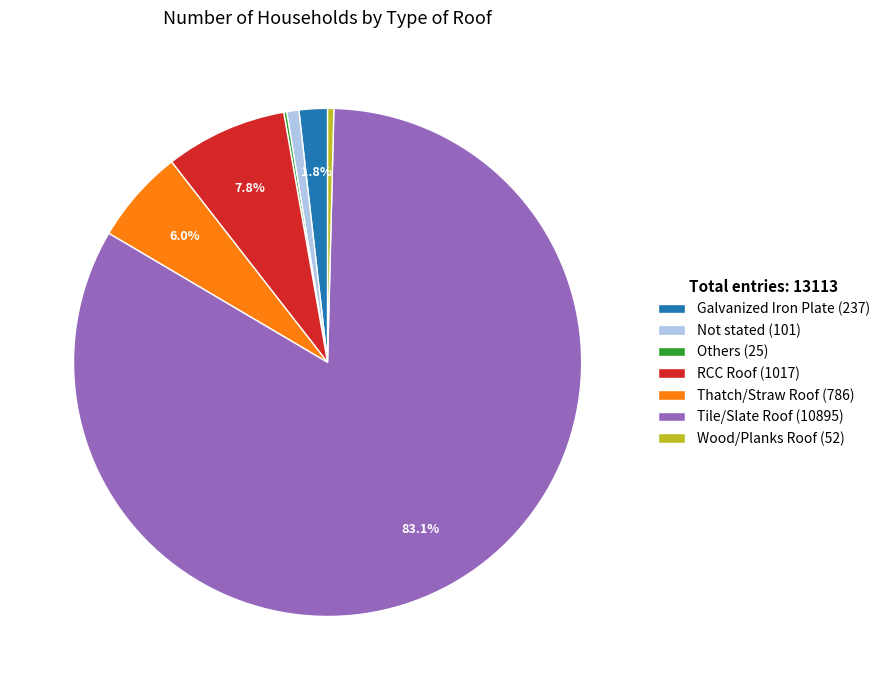

Approximately how many times larger is the value at Thatch/Straw Roof (786) compared to Not stated (101)?

7.8